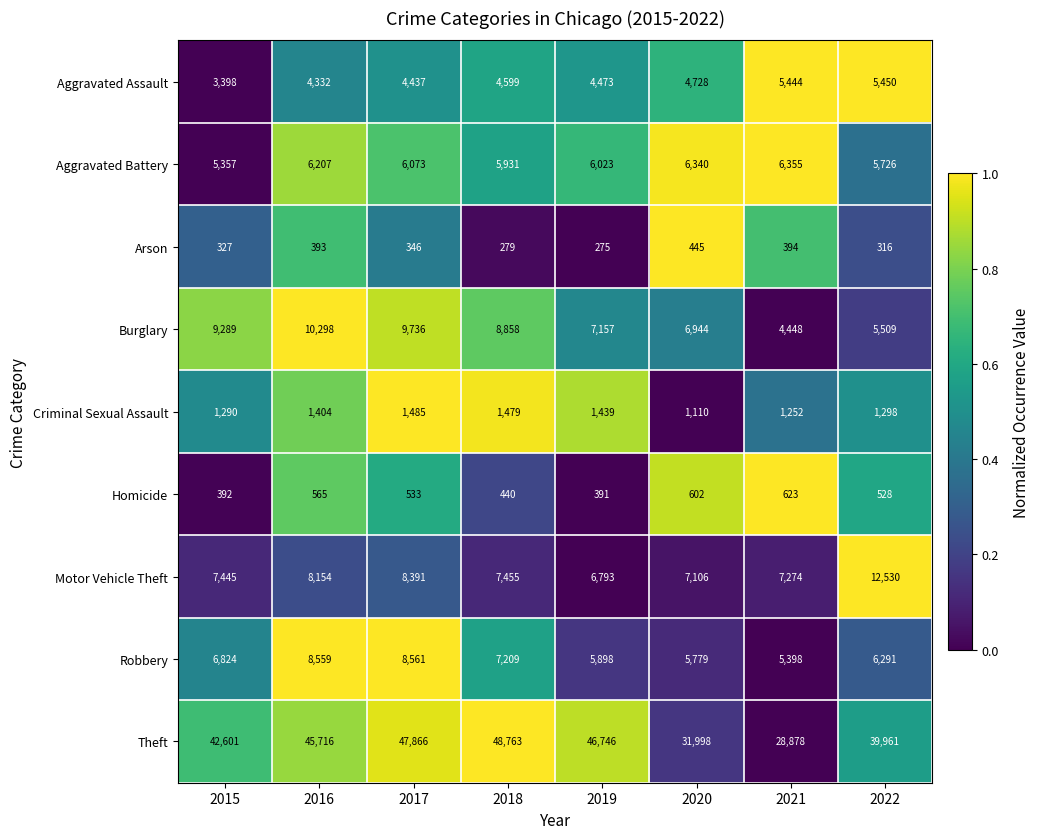

What is the spread (max minus min) of values at 2016?

45323